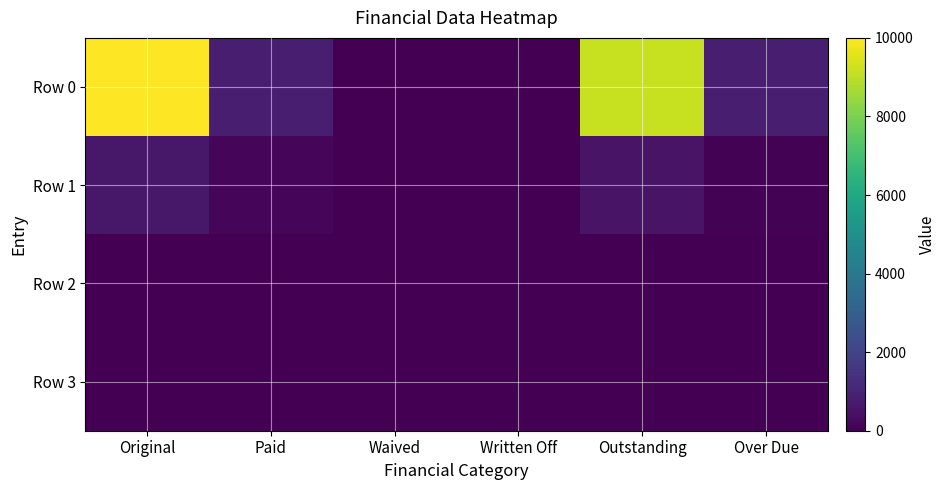

How many distinct data groups are displayed?

4